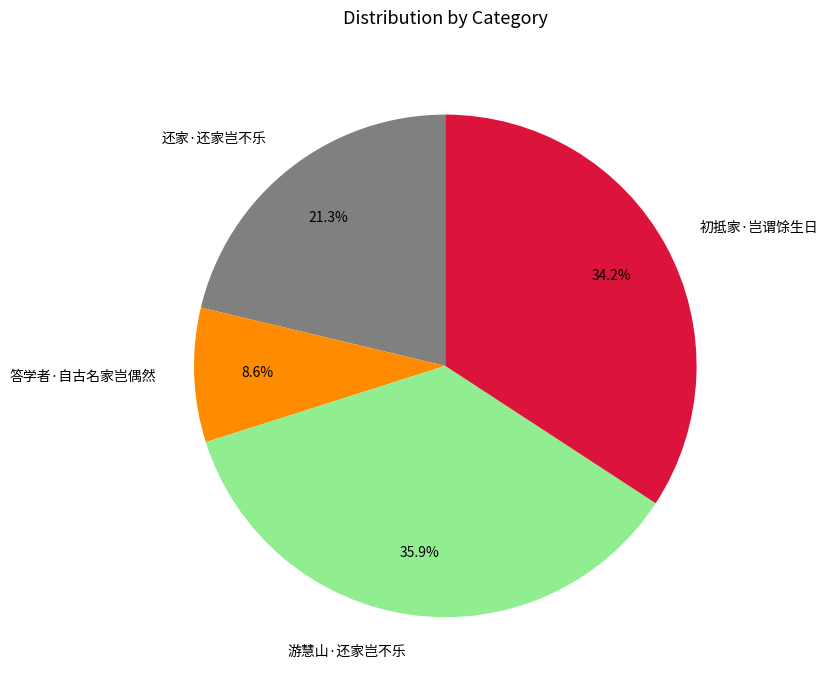

What percentage is the 答学者·自古名家岂偶然 slice, to the nearest percent?

9%